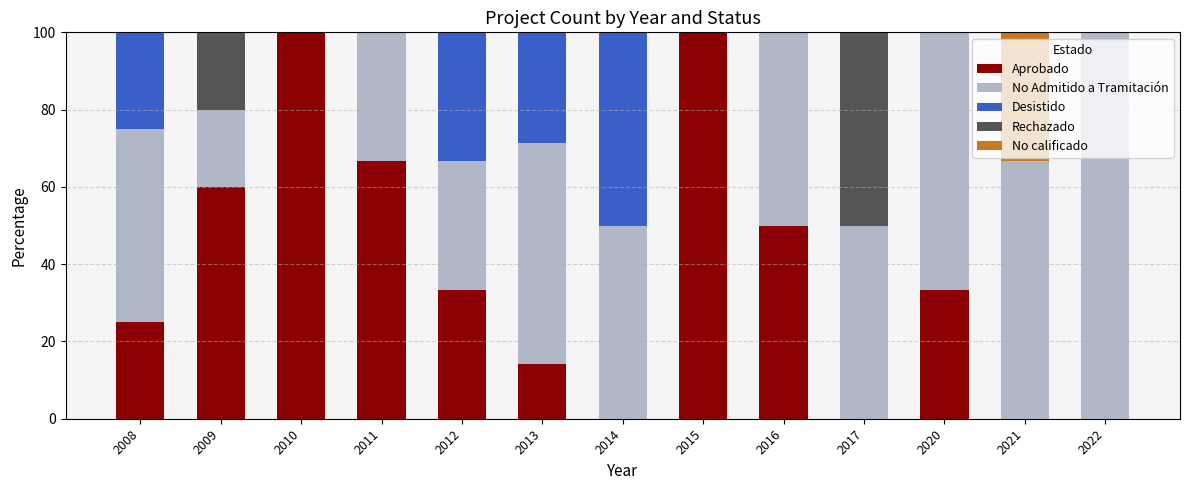

Count the number of data series in this chart.

5